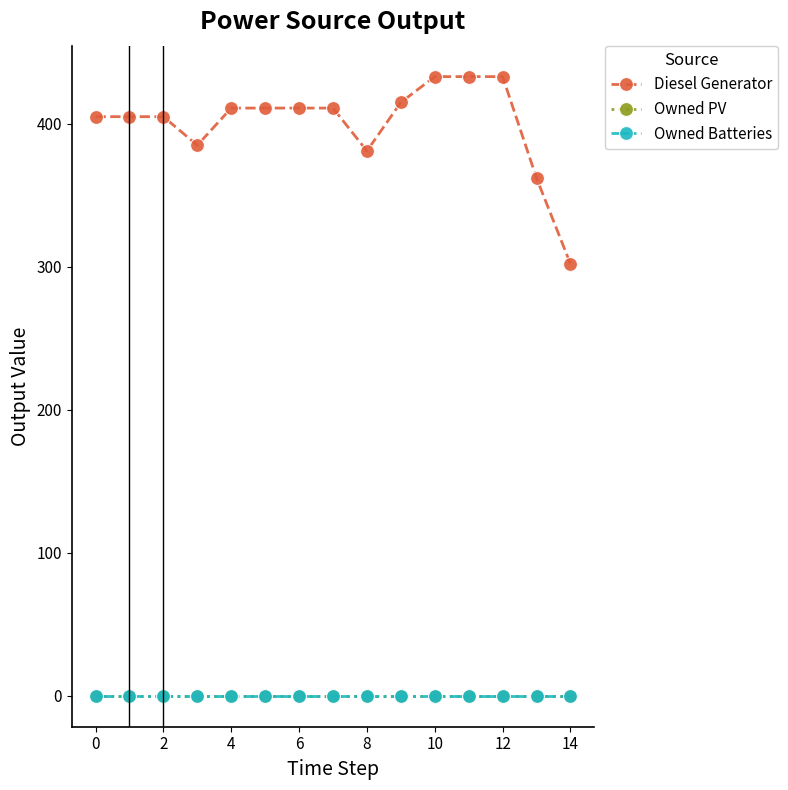

Is this an area chart (filled region under the line)?

No